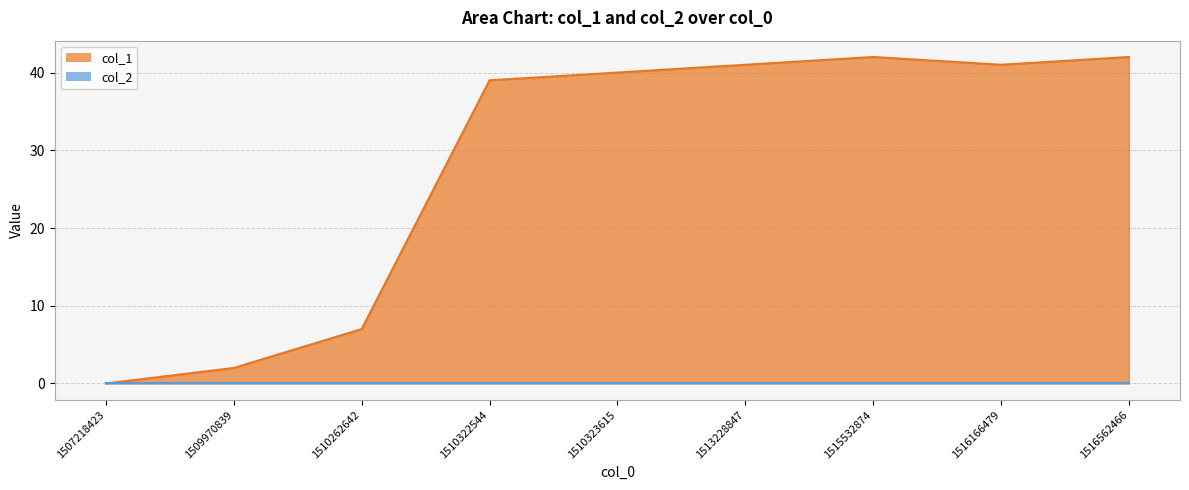

Reading right to left, what are all the values shown in this chart?

1516562466=42	1516166479=41	1515532874=42	1513228847=41	1510323615=40	1510322544=39	1510262642=7	1509970839=2	1507218423=0